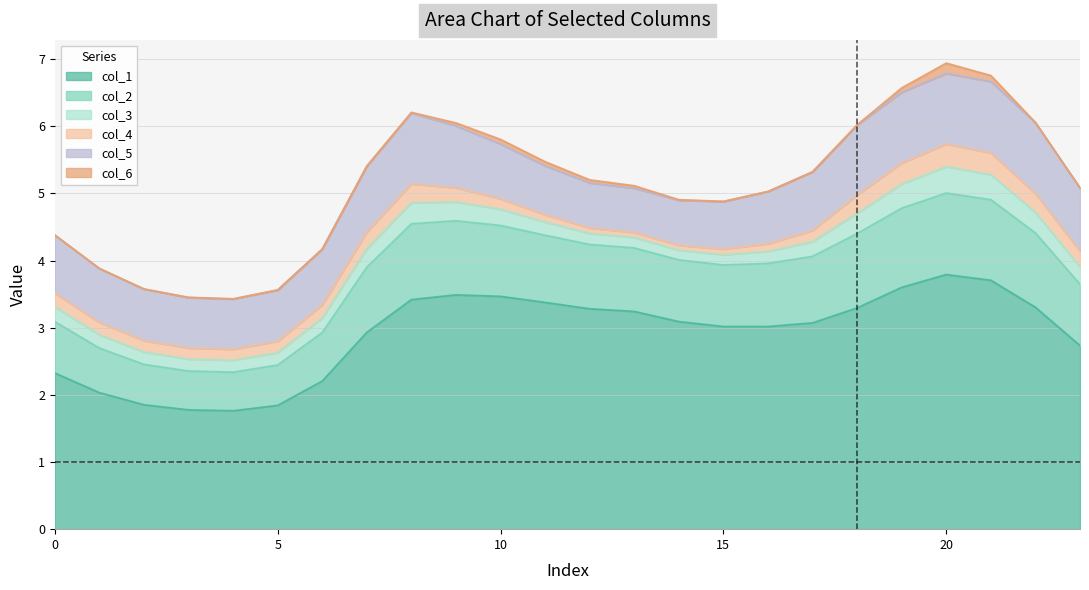

How many lines are shown in the chart?

6